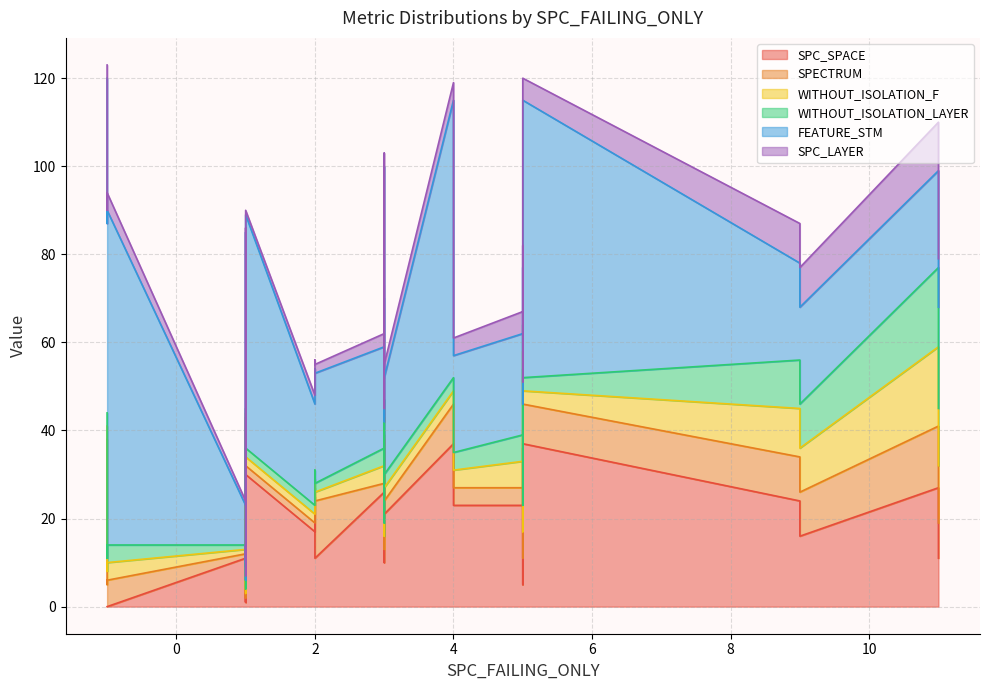

What is the difference between the maximum and minimum values in the SPECTRUM series?

39